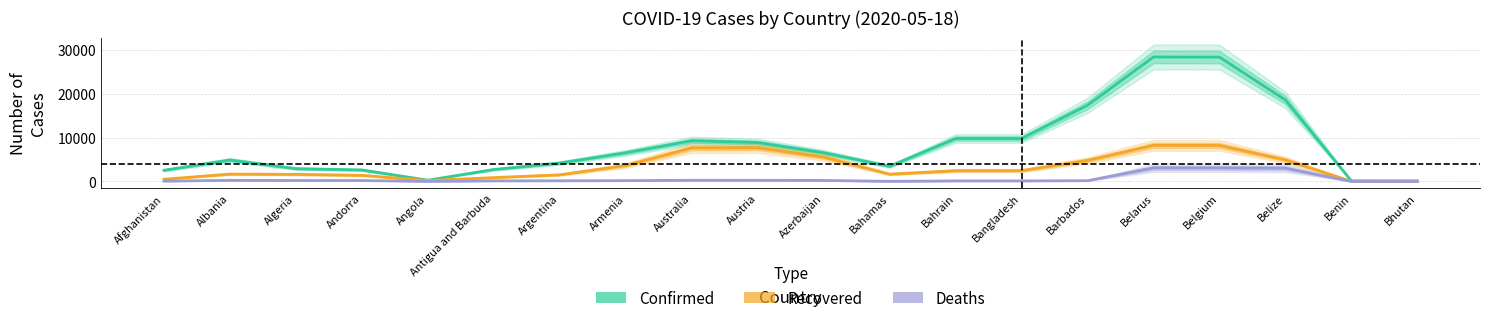

Which category has the lowest value in the Deaths series?

Bhutan